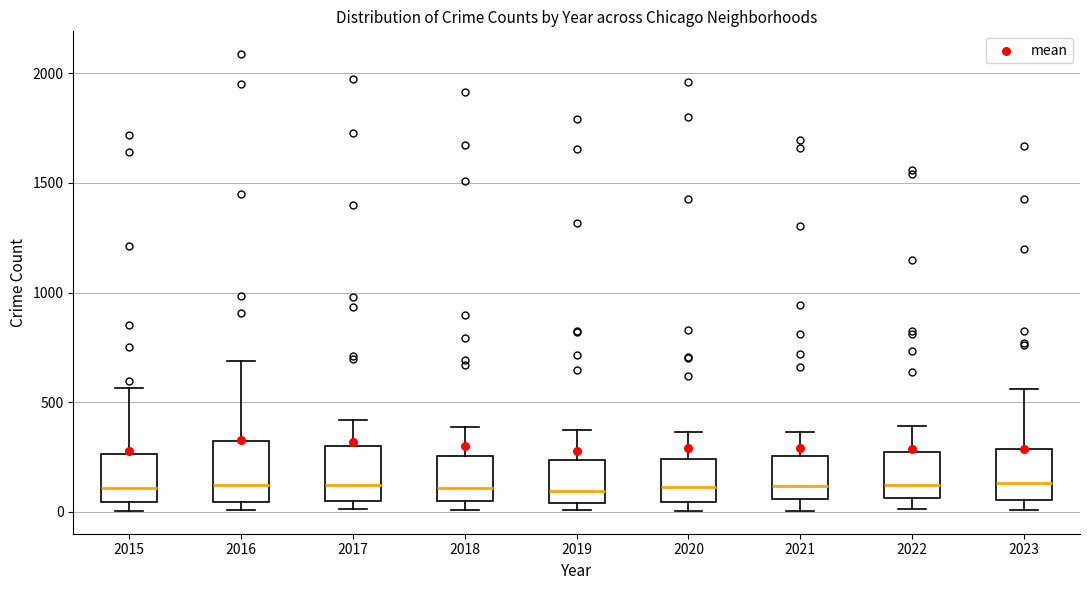

Reading left to right, transcribe this box plot: for each box, give where its median line is, the range the box spans, and where its two whiskers end, as read against the y-axis. The values are not printed on the chart, so give them approximately, as read against the axis.

2015: median 100, box 50 to 250, whiskers 0 to 550
2016: median 150, box 50 to 300, whiskers 0 to 700
2017: median 100, box 50 to 300, whiskers 0 to 400
2018: median 100, box 50 to 250, whiskers 0 to 400
2019: median 100, box 50 to 250, whiskers 0 to 400
2020: median 100, box 50 to 250, whiskers 0 to 350
2021: median 100, box 50 to 250, whiskers 0 to 350
2022: median 100, box 50 to 250, whiskers 0 to 400
2023: median 150, box 50 to 300, whiskers 0 to 550